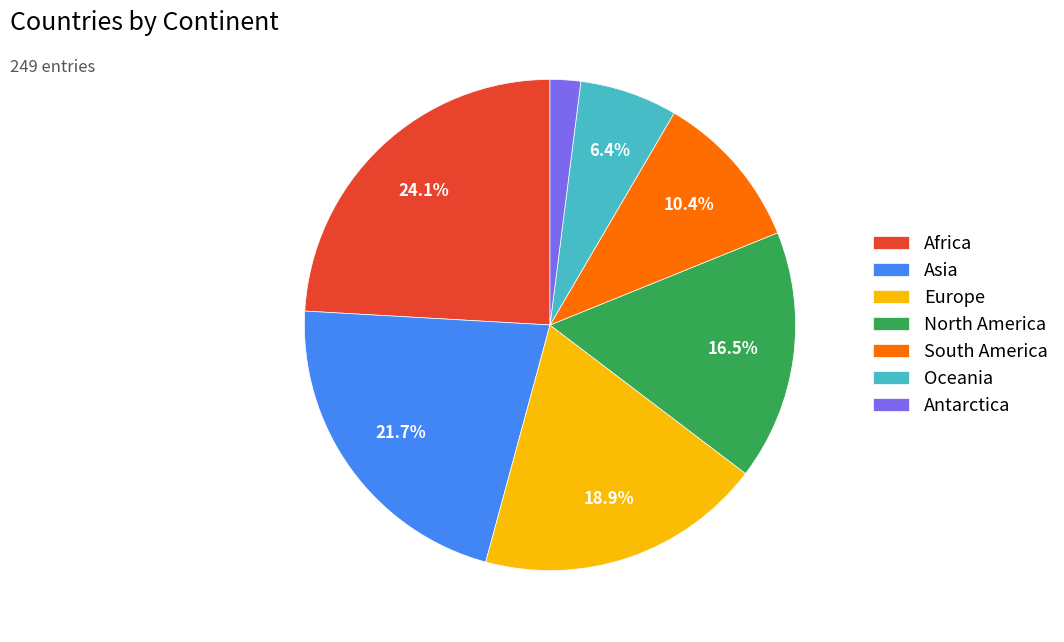

To the nearest percent, what is the difference between the largest and smallest slice percentages?

22%